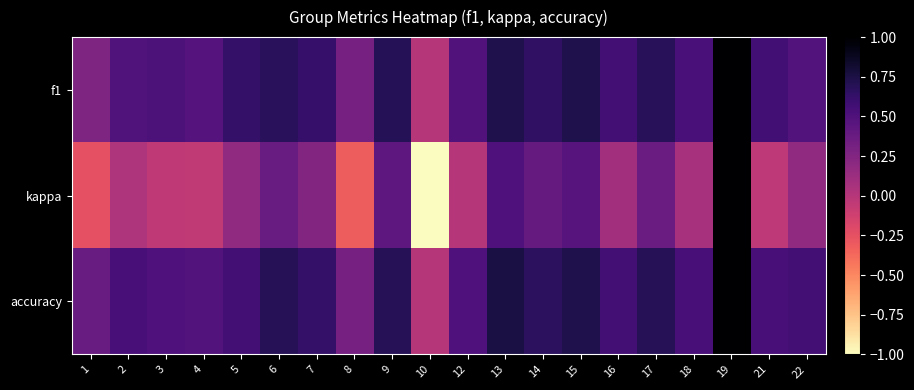

Reading left to right, transcribe all the data shown in this chart.

f1: 1=0.3	2=0.5	3=0.5	4=0.5	5=0.6	6=0.7	7=0.6	8=0.3	9=0.7	10=0.0	12=0.5	13=0.7	14=0.7	15=0.7	16=0.6	17=0.7	18=0.5	19=1.0	21=0.6	22=0.5
kappa: 1=-0.2	2=0.0	3=-0.0	4=-0.1	5=0.2	6=0.4	7=0.2	8=-0.3	9=0.4	10=-1.0	12=0.0	13=0.5	14=0.4	15=0.5	16=0.1	17=0.4	18=0.1	19=1.0	21=-0.0	22=0.2
accuracy: 1=0.4	2=0.5	3=0.5	4=0.5	5=0.6	6=0.7	7=0.6	8=0.3	9=0.7	10=0.0	12=0.5	13=0.8	14=0.7	15=0.7	16=0.6	17=0.7	18=0.5	19=1.0	21=0.5	22=0.6